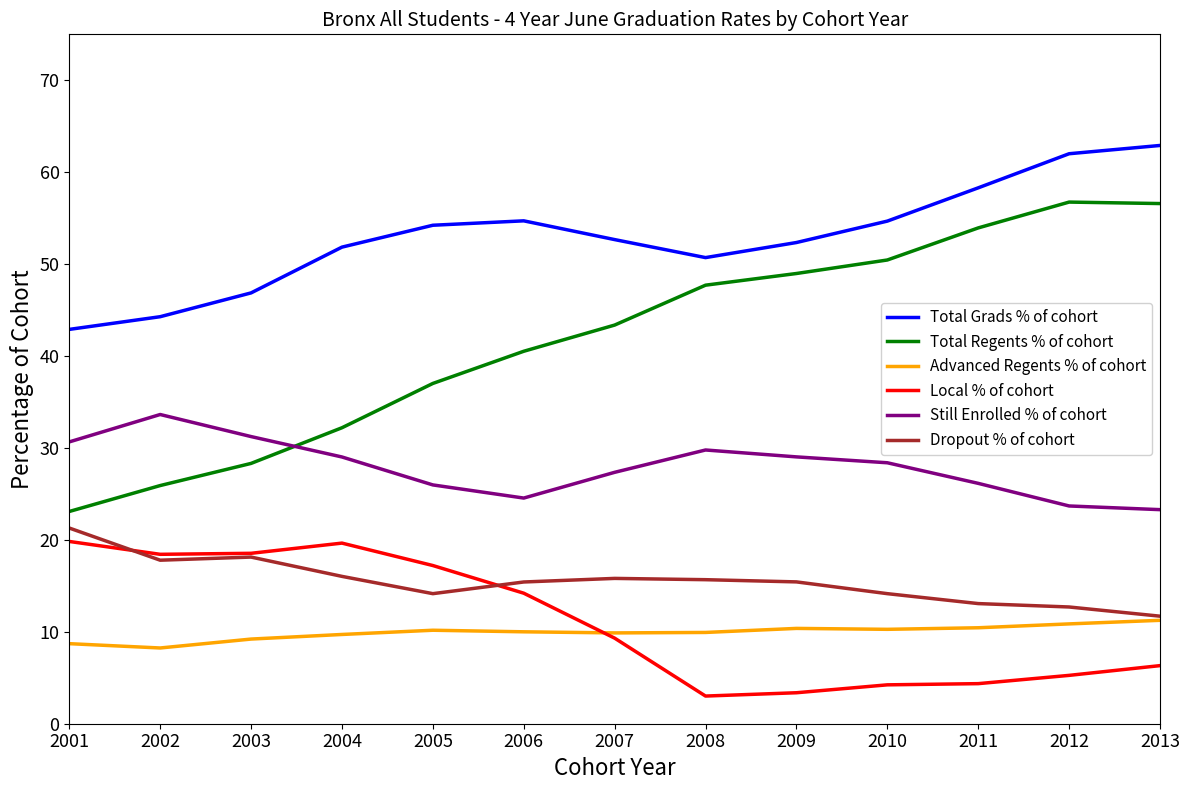

At 2009, list the series in order from largest to smallest.

Total Grads % of cohort, Total Regents % of cohort, Still Enrolled % of cohort, Dropout % of cohort, Advanced Regents % of cohort, Local % of cohort